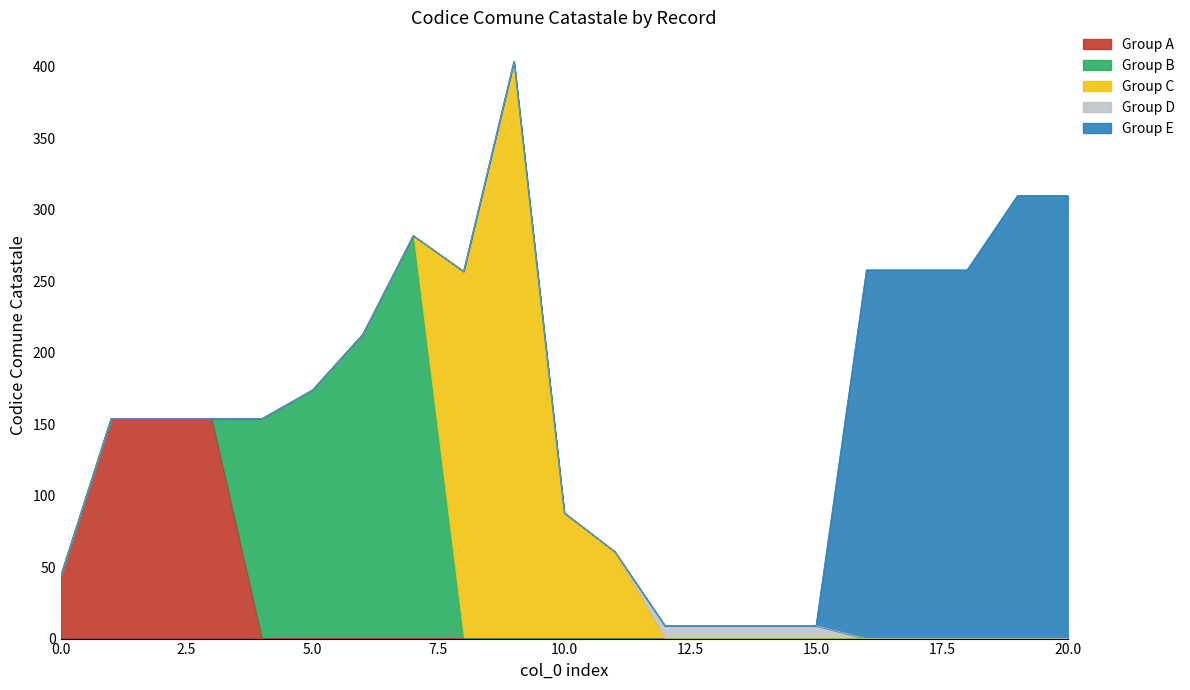

What is the greatest value displayed?

404